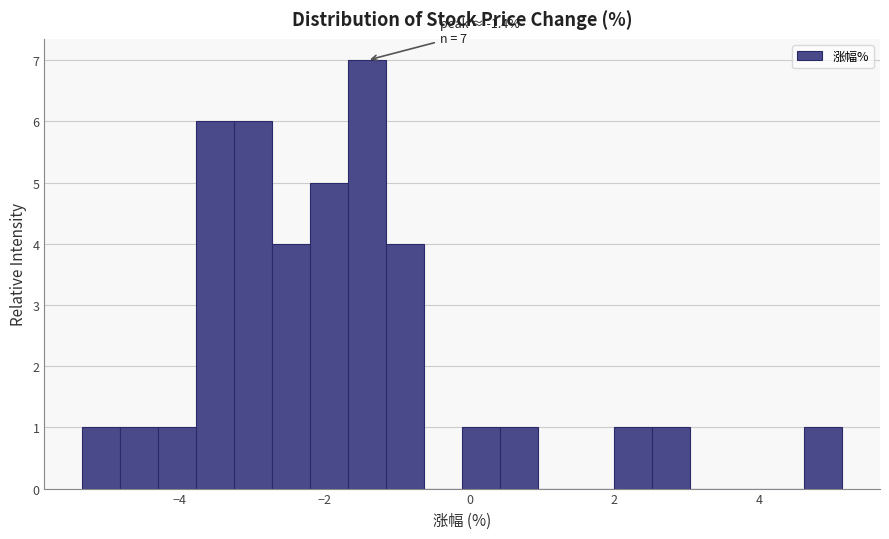

Read against the x-axis, roughly where is the centre of the tallest bar?

-1.4